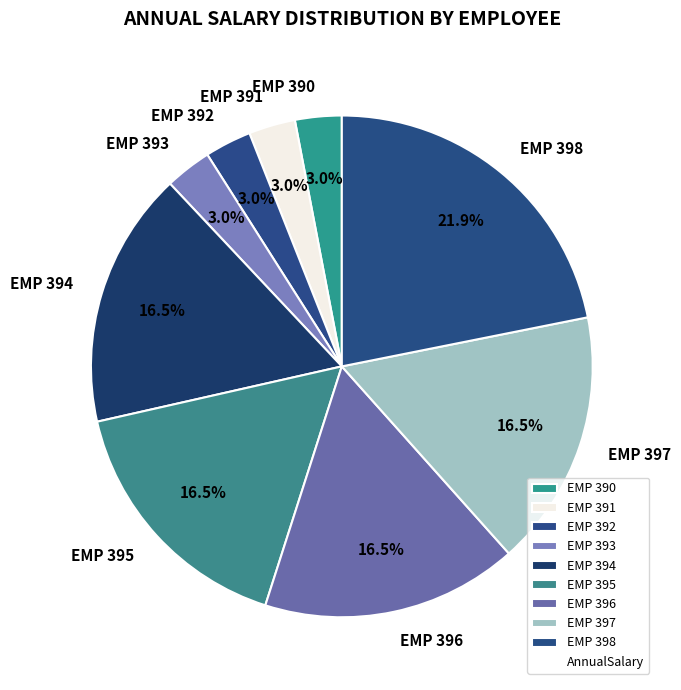

Which has a higher value, EMP 396 or EMP 392?

EMP 396